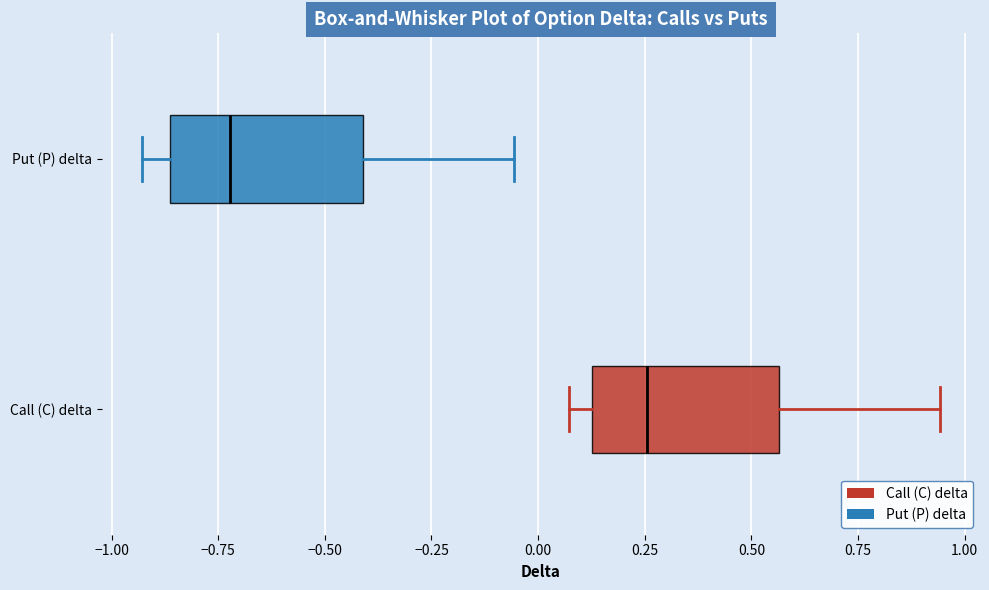

Where is the left edge of the box for Put (P) delta on the x-axis? The values are not printed on the chart, so give them approximately, as read against the axis.

-0.85